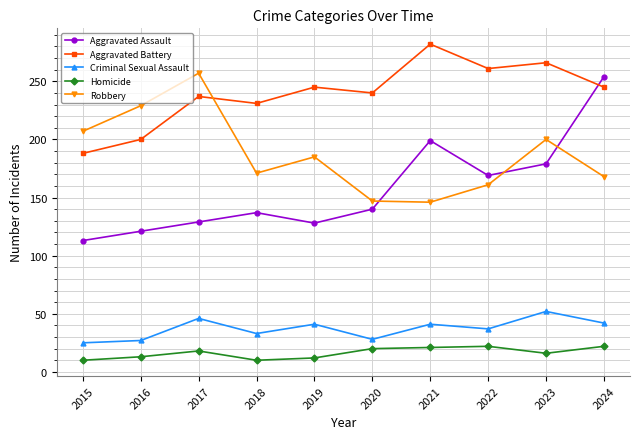

At which category does Robbery reach its first local valley?

2018